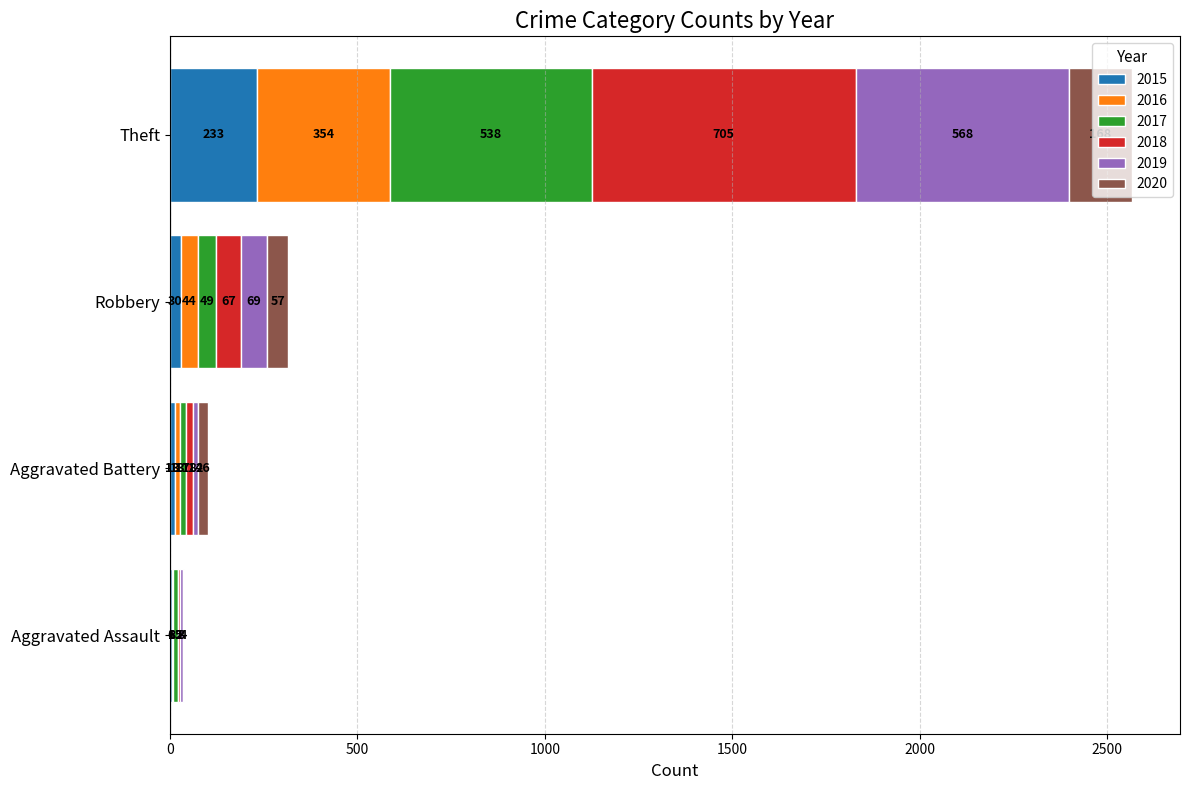

What is the sum of all 2015 values?

282